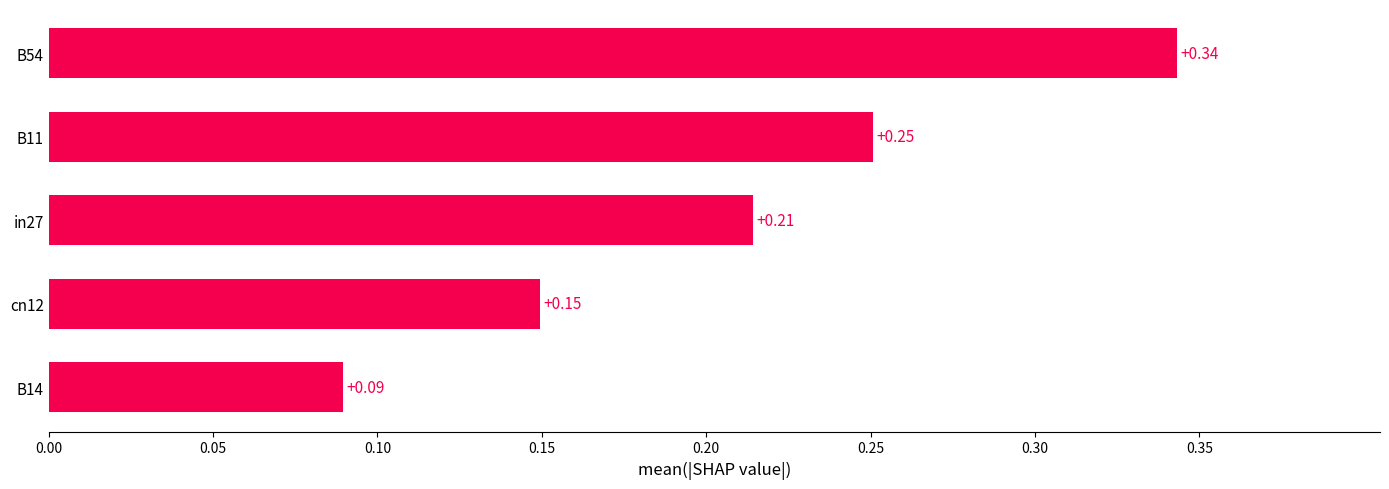

Which has a higher value, in27 or cn12?

in27